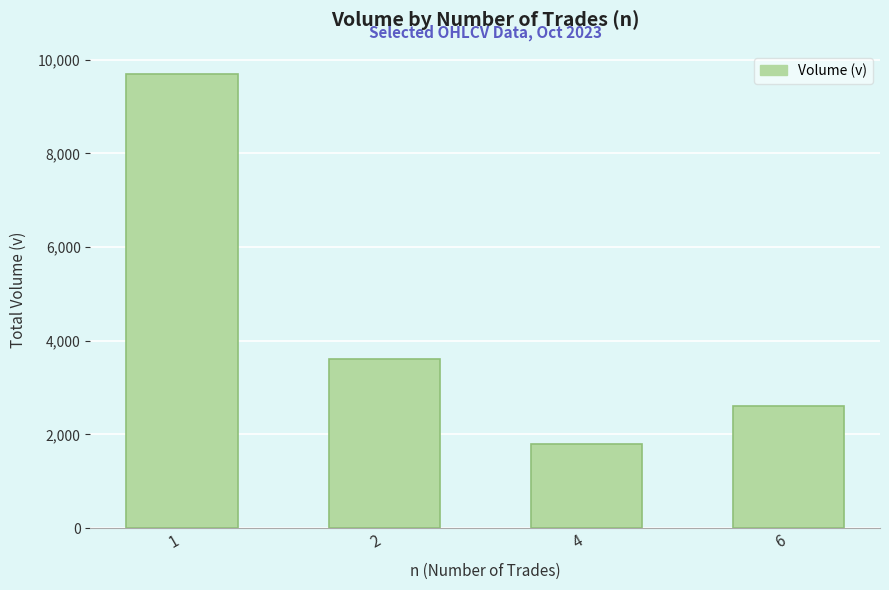

Is it true that the value at 1 is 9703?

True